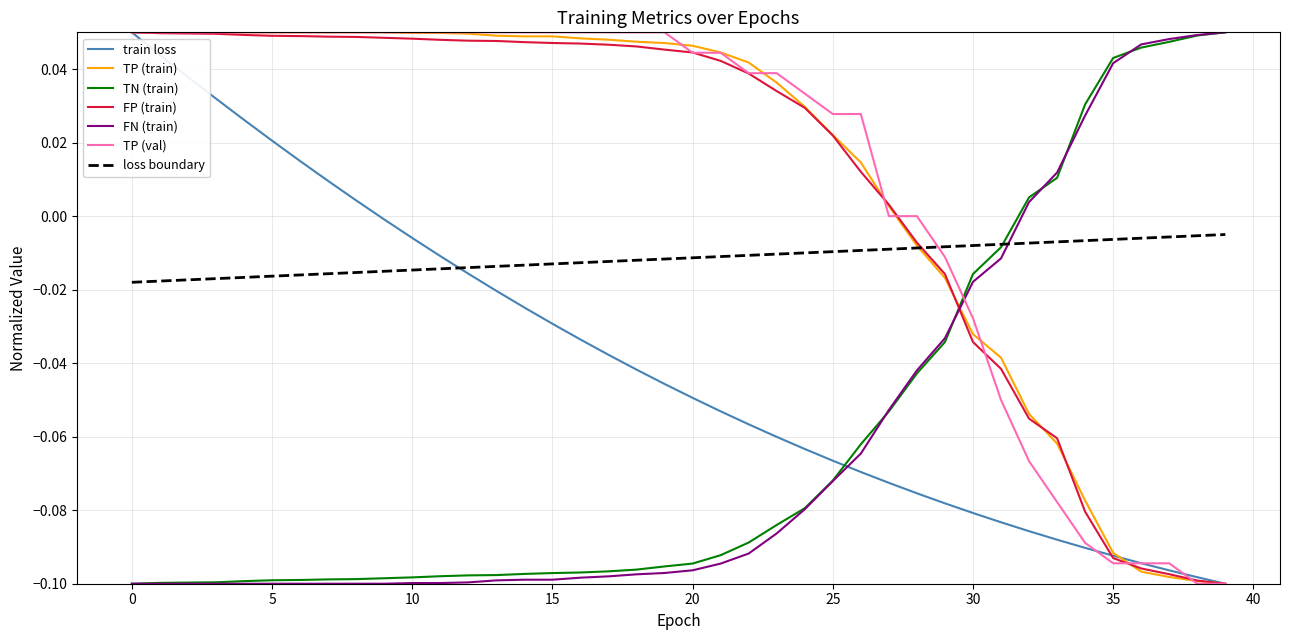

How many intersections are there between FN (train) and FP (train)?

1